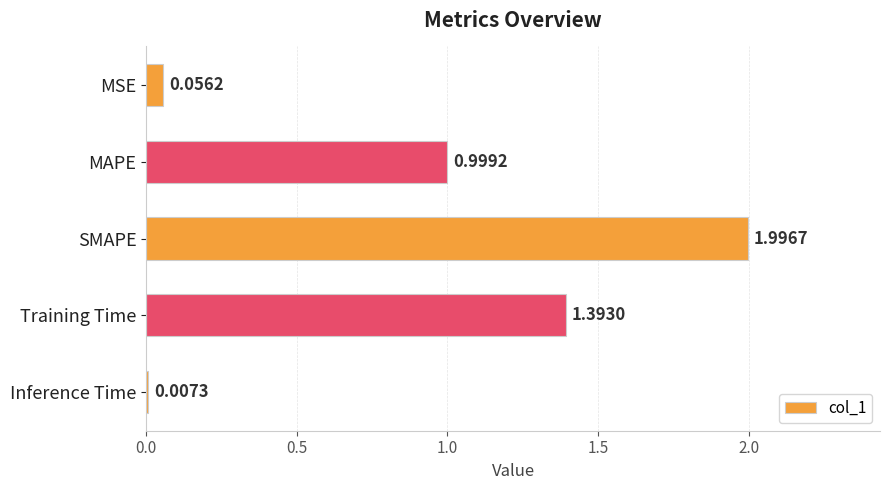

What is the sum of all values?

4.5